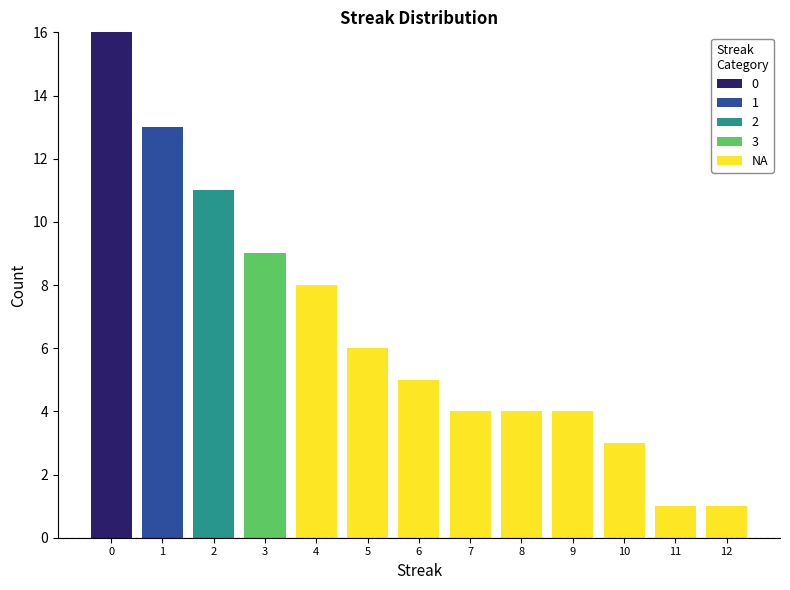

Which range on the x-axis has the tallest stacked bar (by total height)?

-0.5 to 0.5